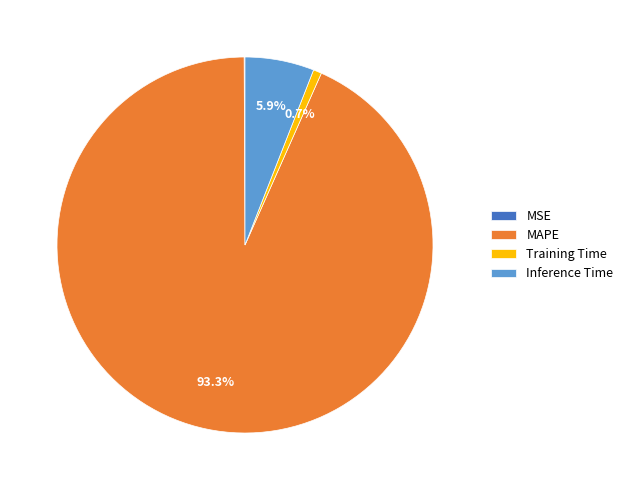

What is the total percentage of Training Time and MAPE?

94.0%